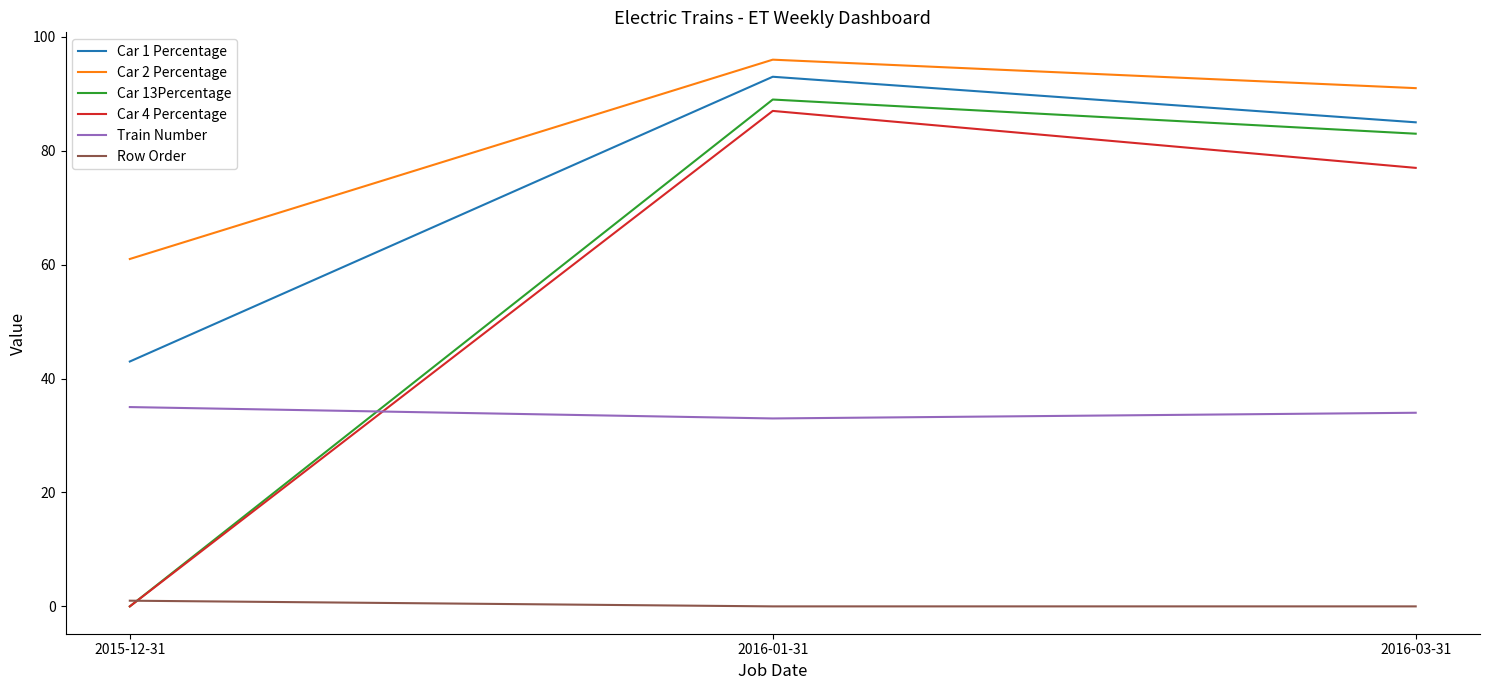

At which category is the sum across all series the highest?

2016-01-31